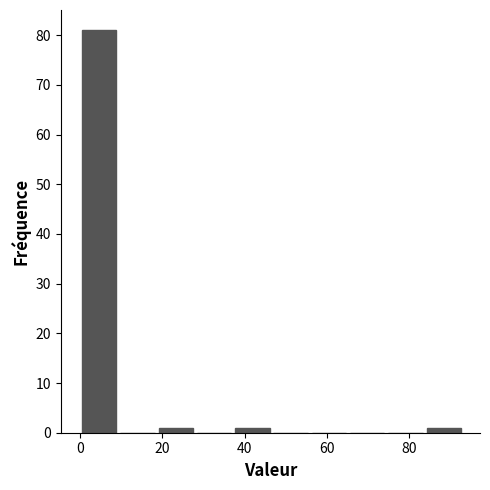

Which range on the x-axis has the tallest bar?

0 to 10